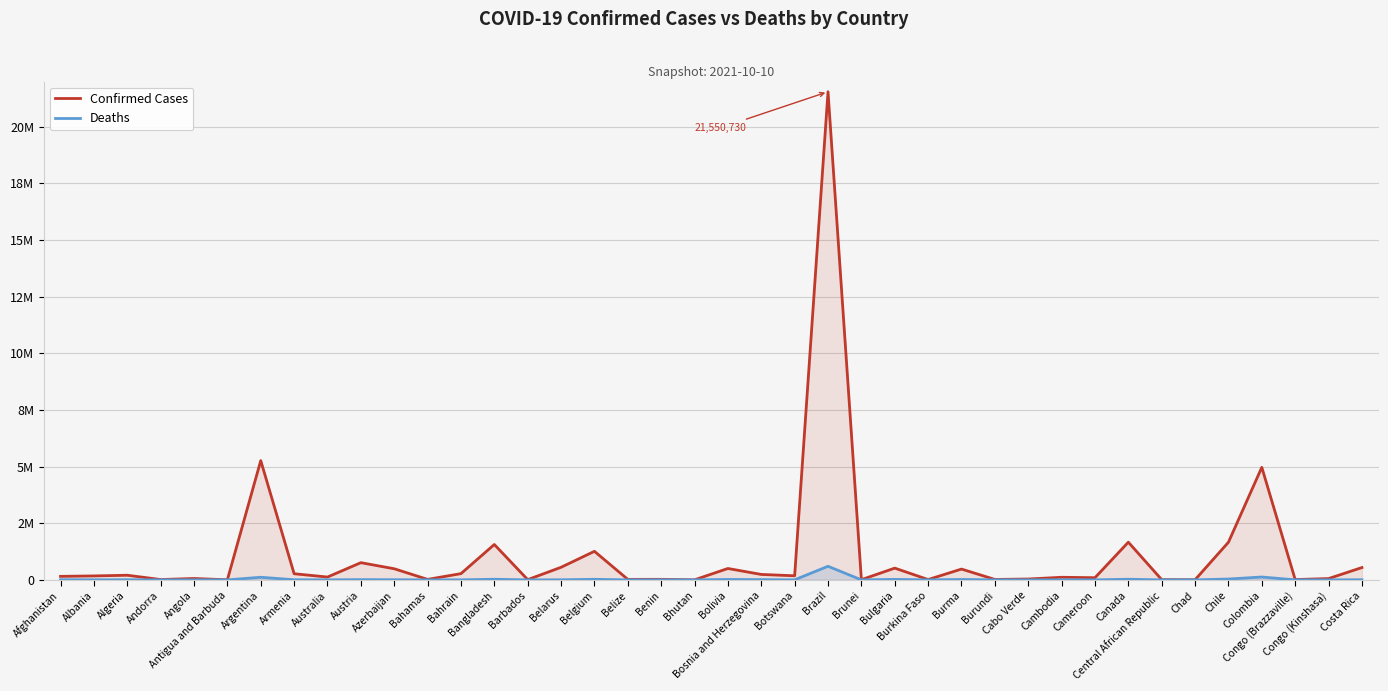

List the series in order of their overall mean, lowest first.

Deaths, Confirmed Cases